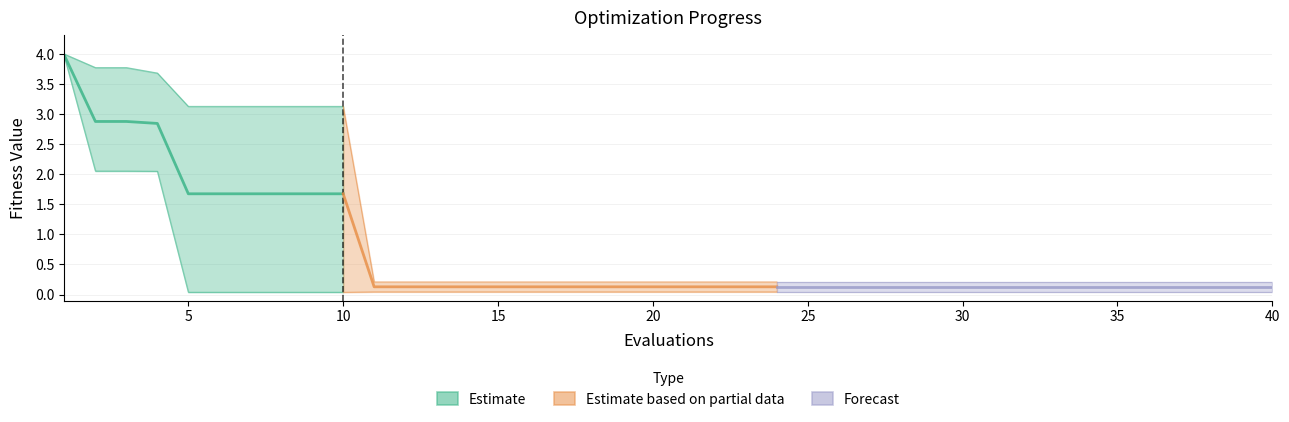

True or false: mean has more than 2 interior local peaks.

False